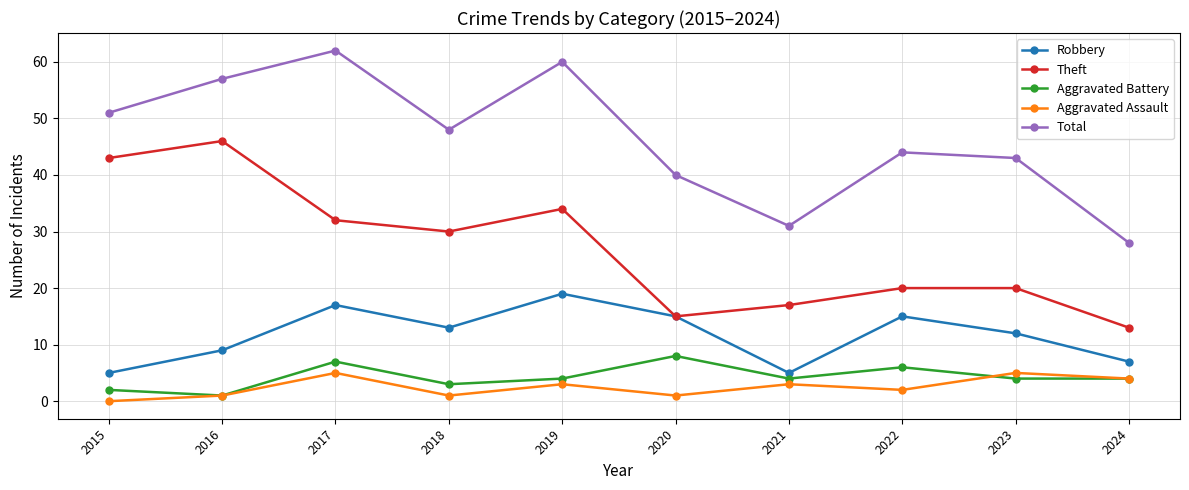

Is it true that Theft equals 43 at 2015?

True